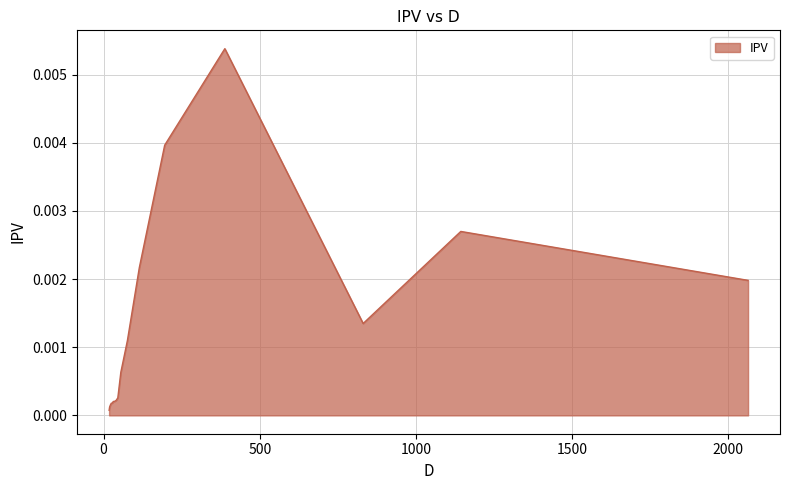

How many lines are shown in the chart?

1